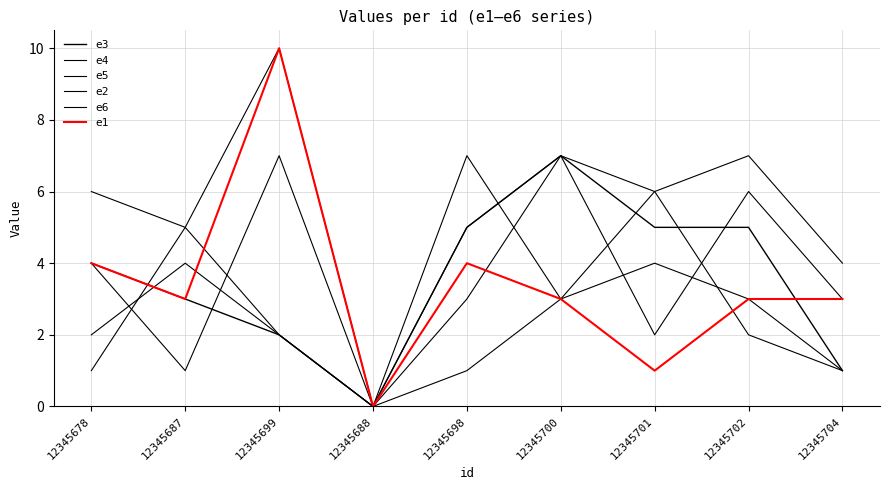

True or false: e2 has more than 2 points higher than both neighbors.

False